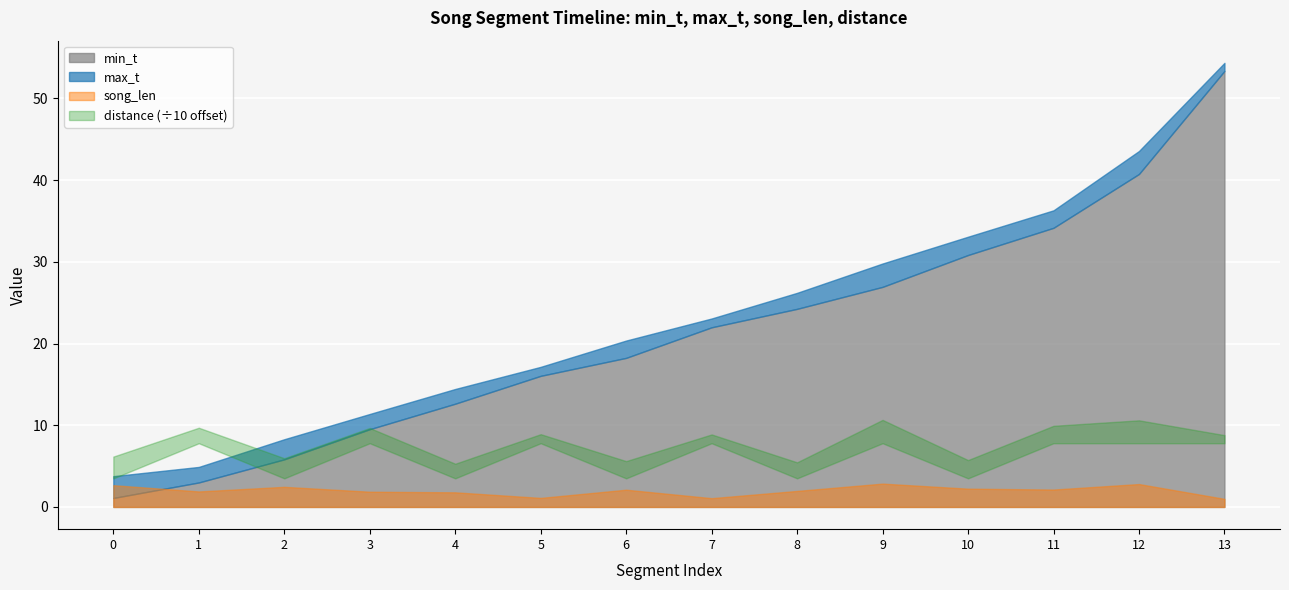

Rank the categories by max_t value from lowest to highest.

0, 1, 2, 3, 4, 5, 6, 7, 8, 9, 10, 11, 12, 13